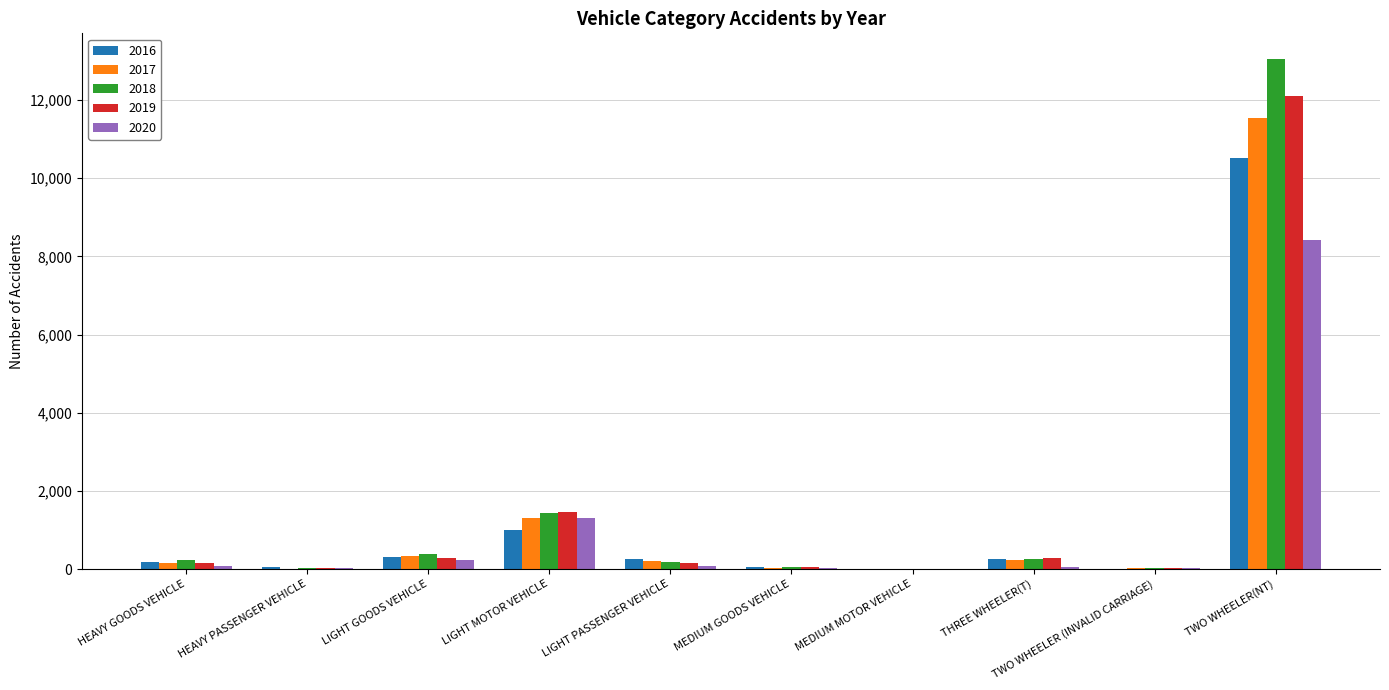

What is the sum of all 2016 values?

12611